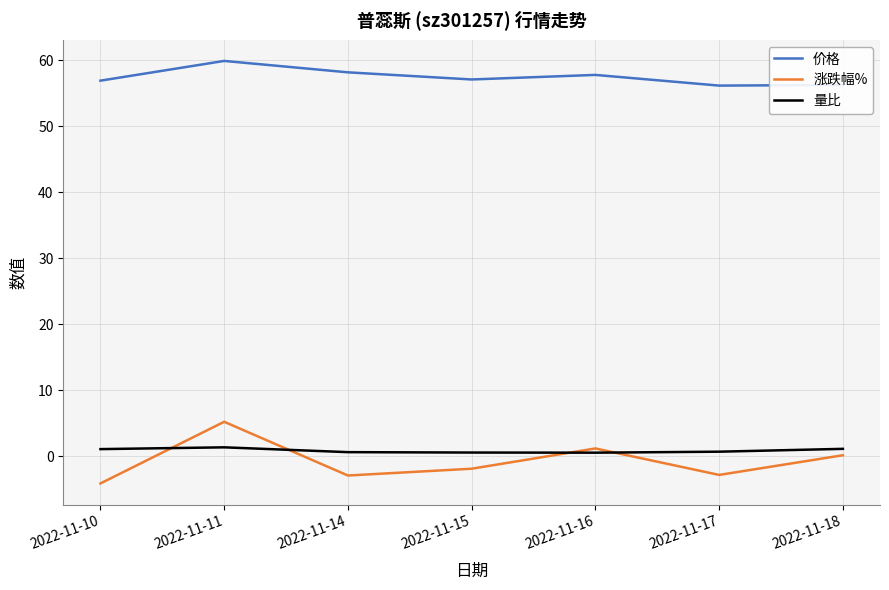

Is this an area chart (filled region under the line)?

No